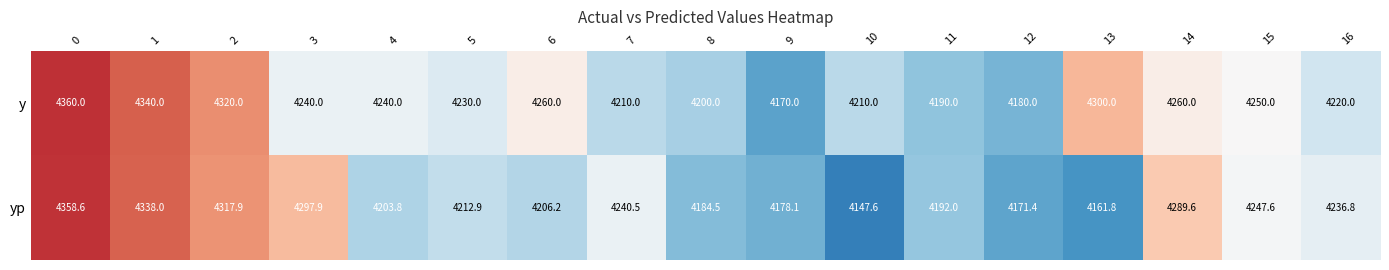

What is the difference between the second highest and minimum values in the yp series?

190.4